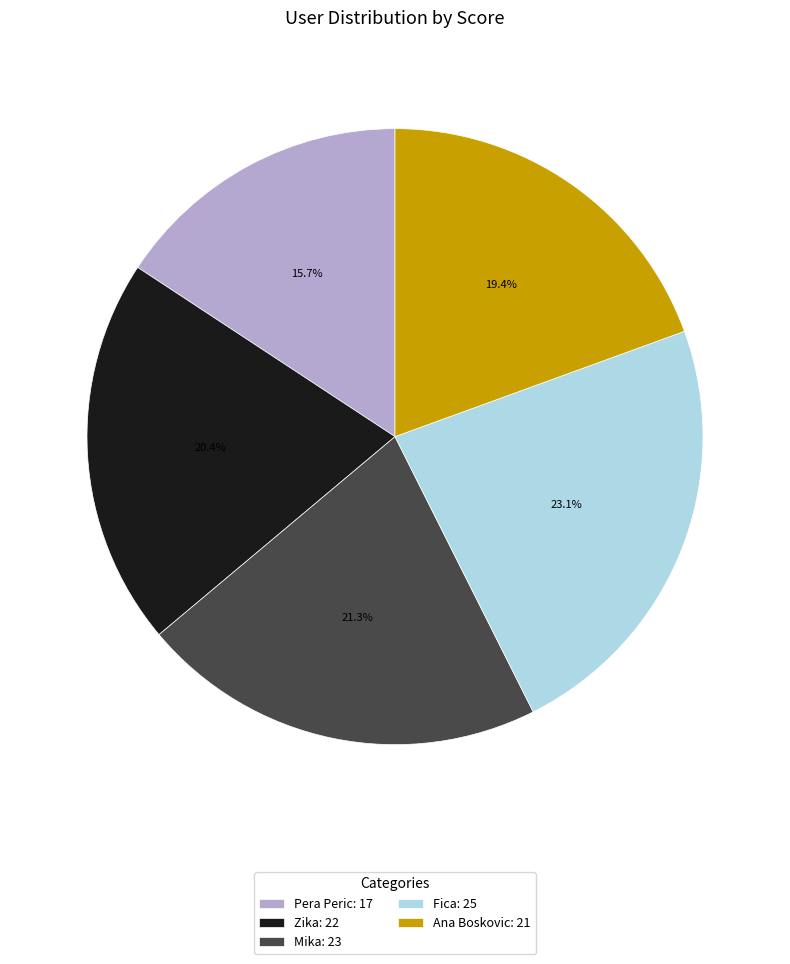

Is there any slice that represents more than half of the pie?

No